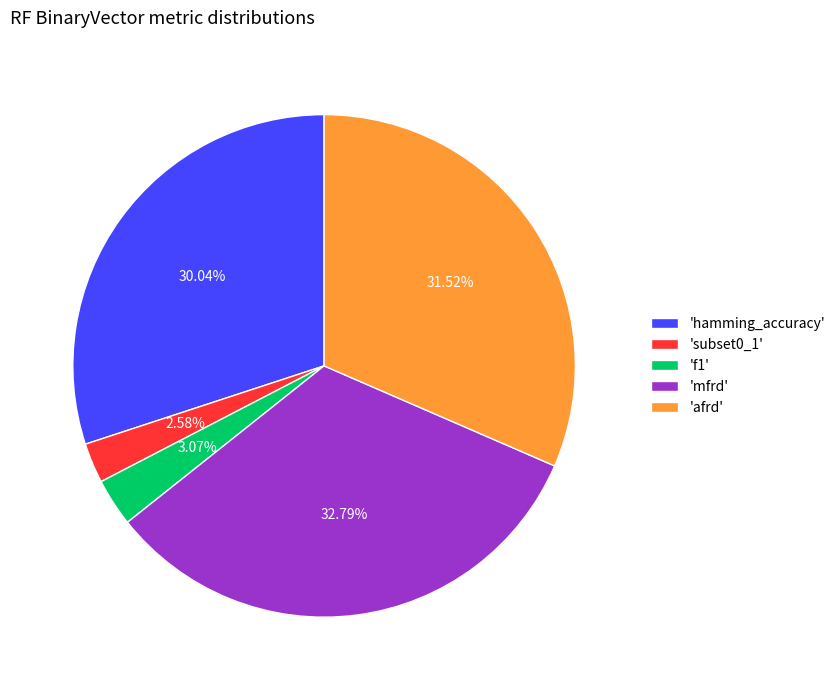

Is there a majority slice in this chart?

No